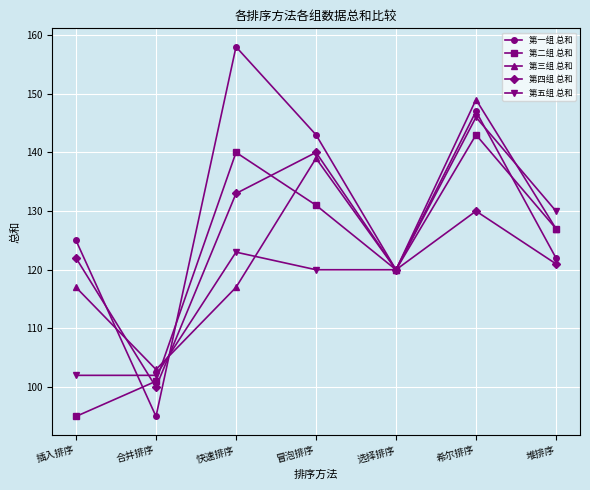

At 插入排序, list the series in order from smallest to largest.

第二组 总和, 第五组 总和, 第三组 总和, 第四组 总和, 第一组 总和